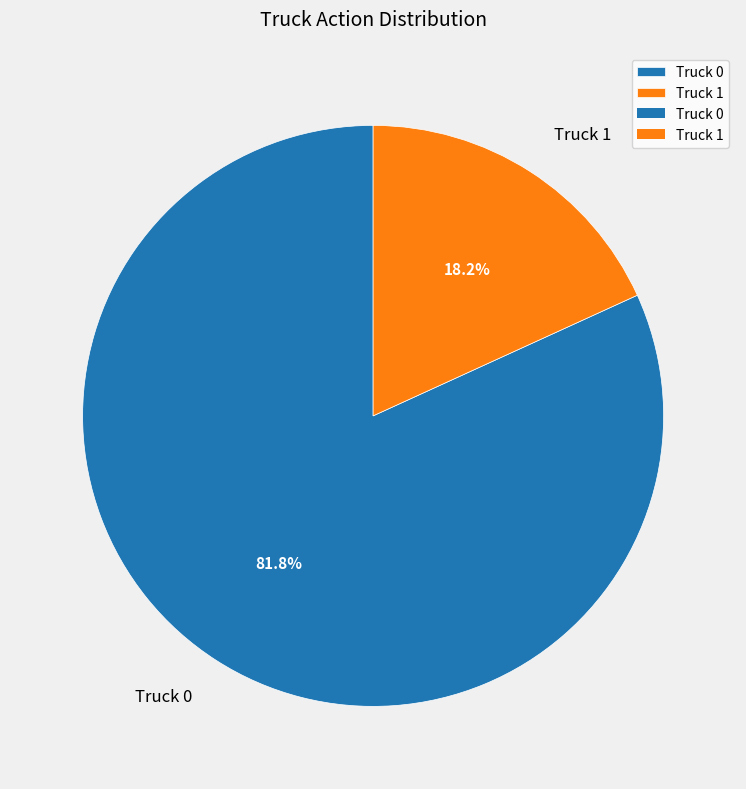

How many segments does this pie chart have?

2